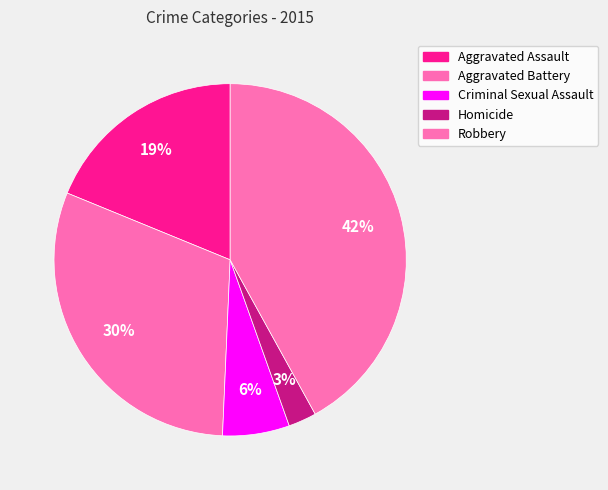

How many slices are in this pie chart?

5